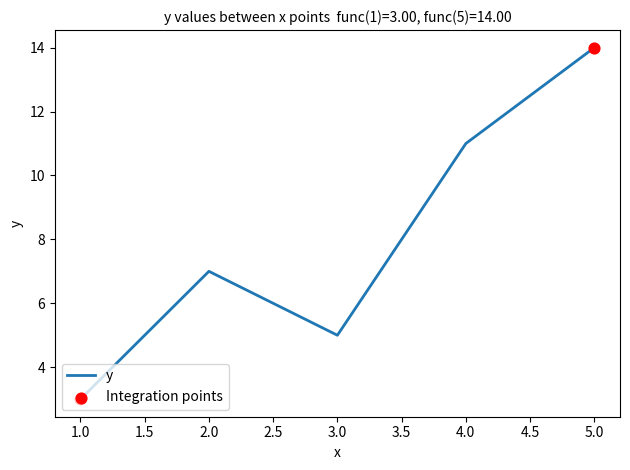

What is the change in value from 1.0 to 3.0?

+2